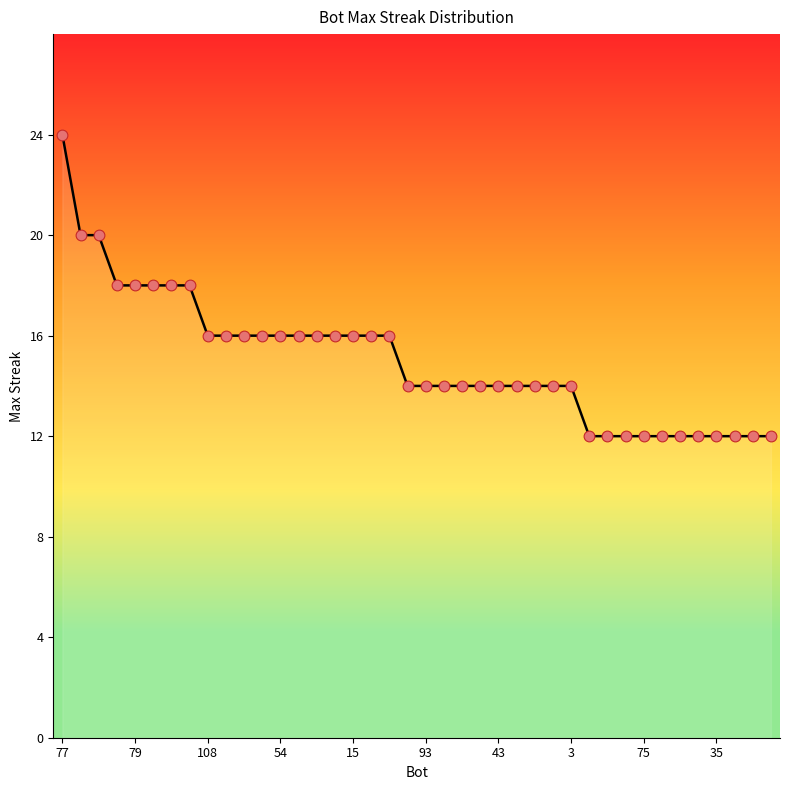

What is the minimum value shown in the chart?

12